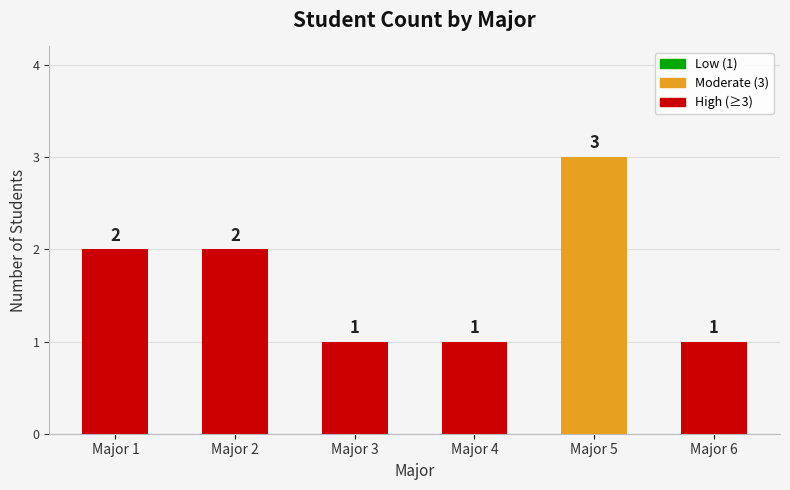

Which label corresponds to the largest value in the chart?

Major 5